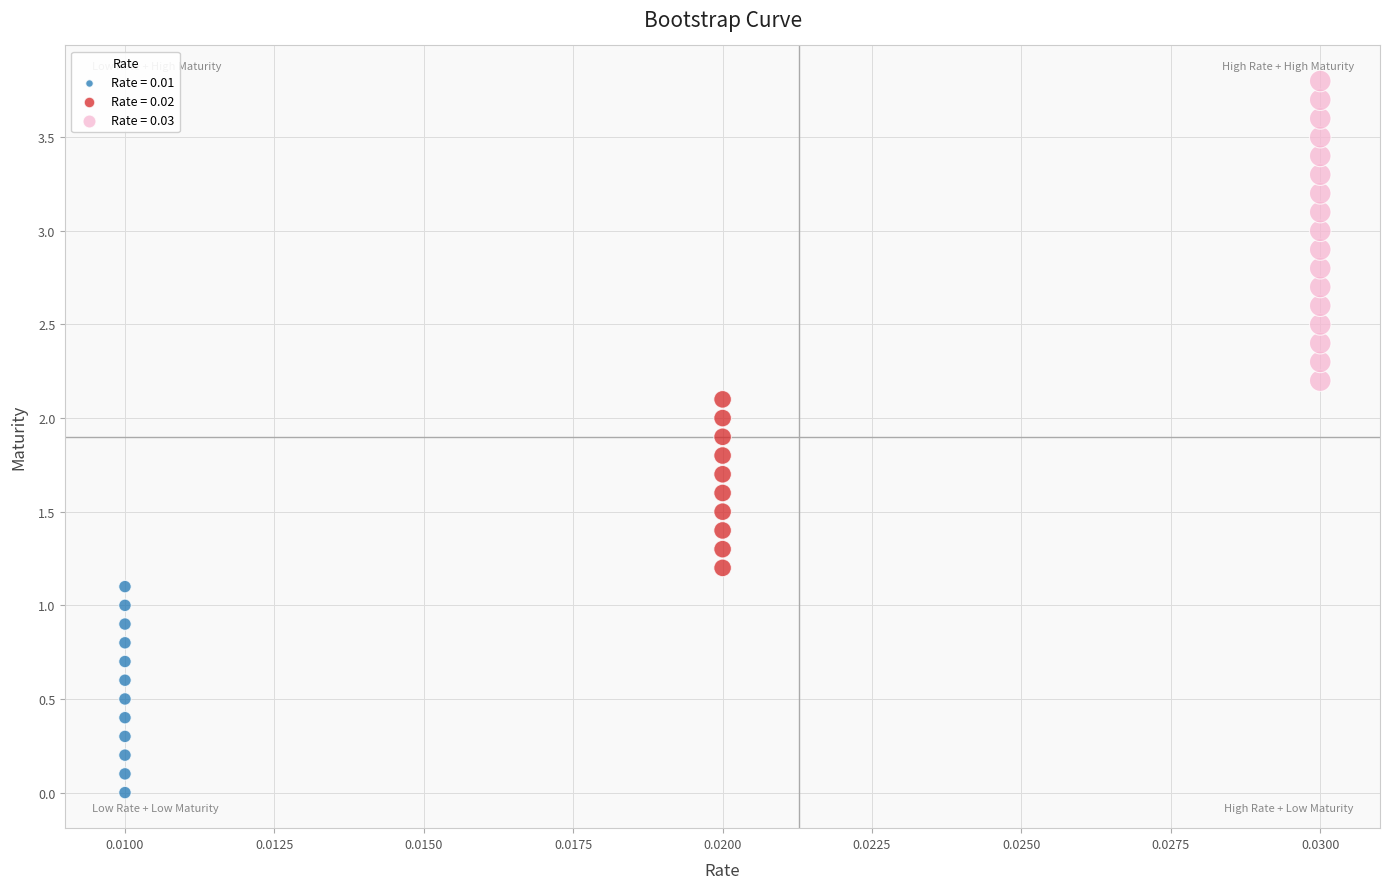

What are all the series names shown in the legend?

Rate = 0.01, Rate = 0.02, Rate = 0.03